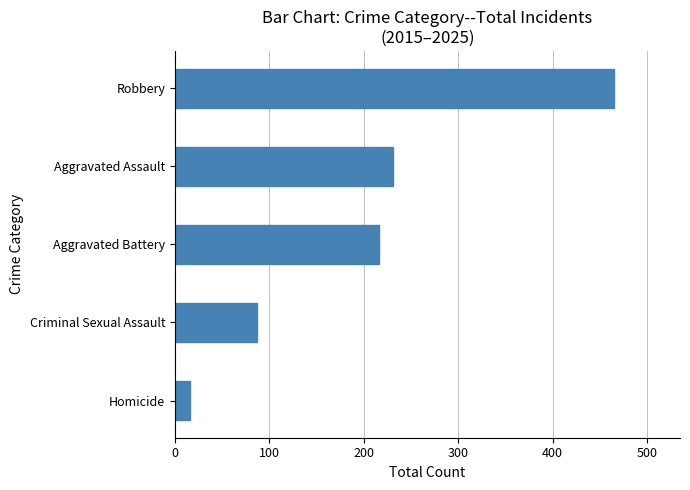

Count the number of data series in this chart.

1